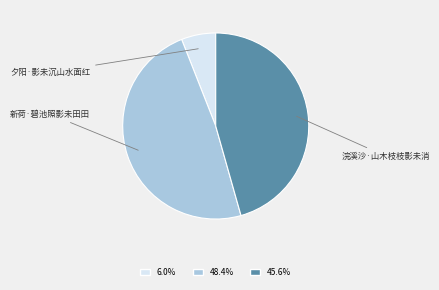

Is it true that 夕阳·影未沉山水面红 is 17% of the pie?

False